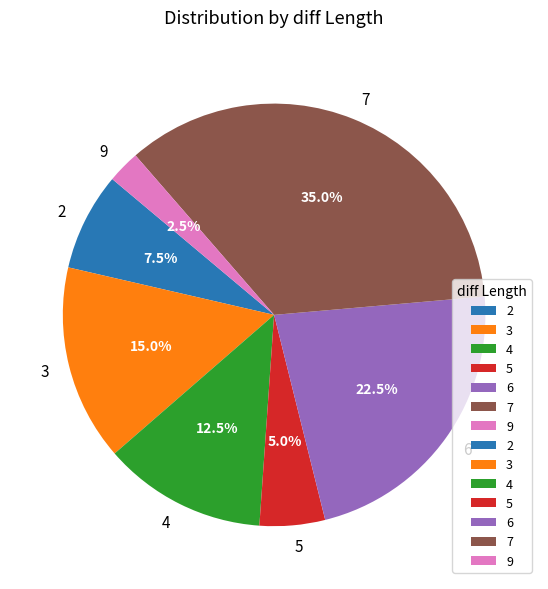

What is the ratio of the value at 6 to the value at 2?

3.0